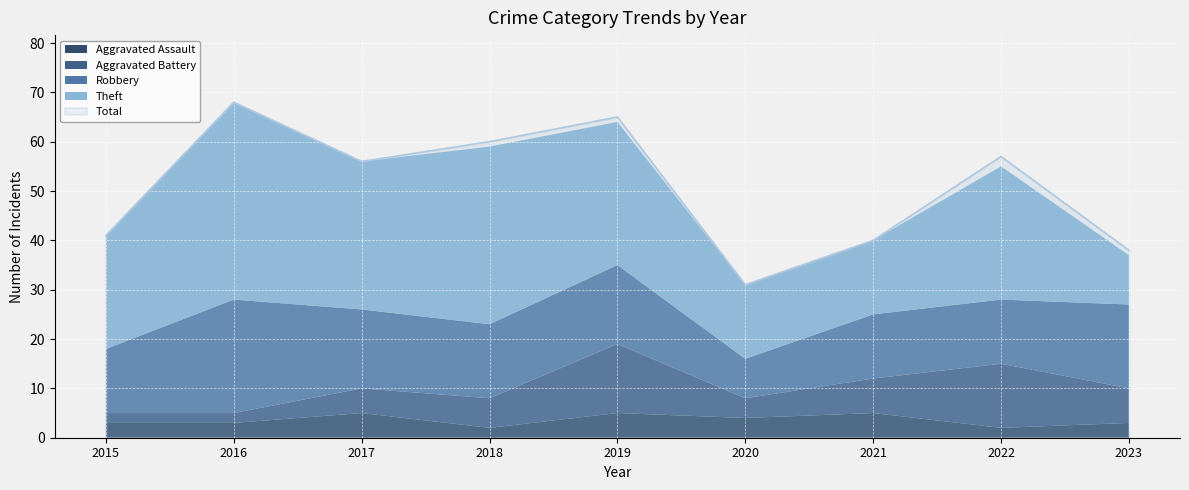

At 2022, list the series in order from smallest to largest.

Aggravated Assault, Robbery, Aggravated Battery, Theft, Total